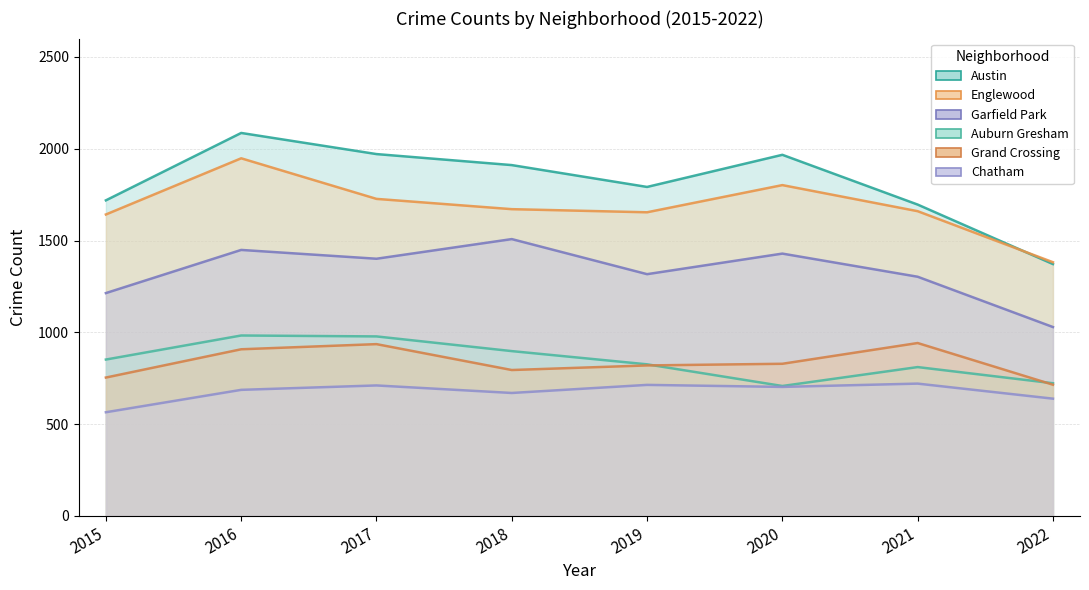

Reading left to right, transcribe all the data shown in this chart.

Austin: 1719	2086	1971	1911	1792	1967	1696	1372
Englewood: 1642	1948	1727	1671	1654	1802	1660	1382
Garfield Park: 1214	1449	1401	1508	1317	1429	1303	1029
Auburn Gresham: 852	983	978	898	826	708	811	723
Grand Crossing: 754	908	936	795	820	829	942	715
Chatham: 565	687	711	670	714	703	721	639